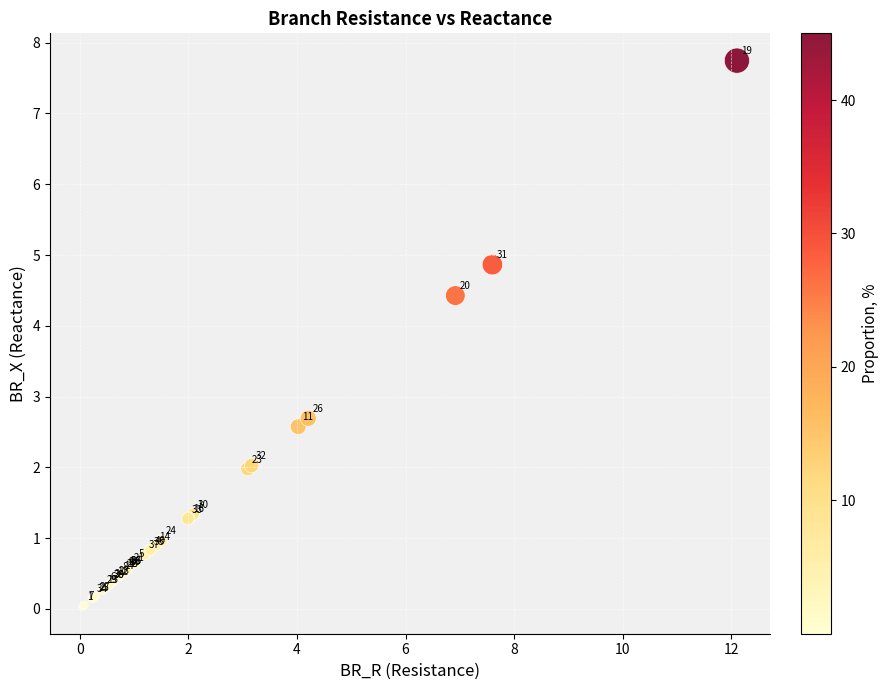

What Y value in the scatter plot is closest to 3?

2.7